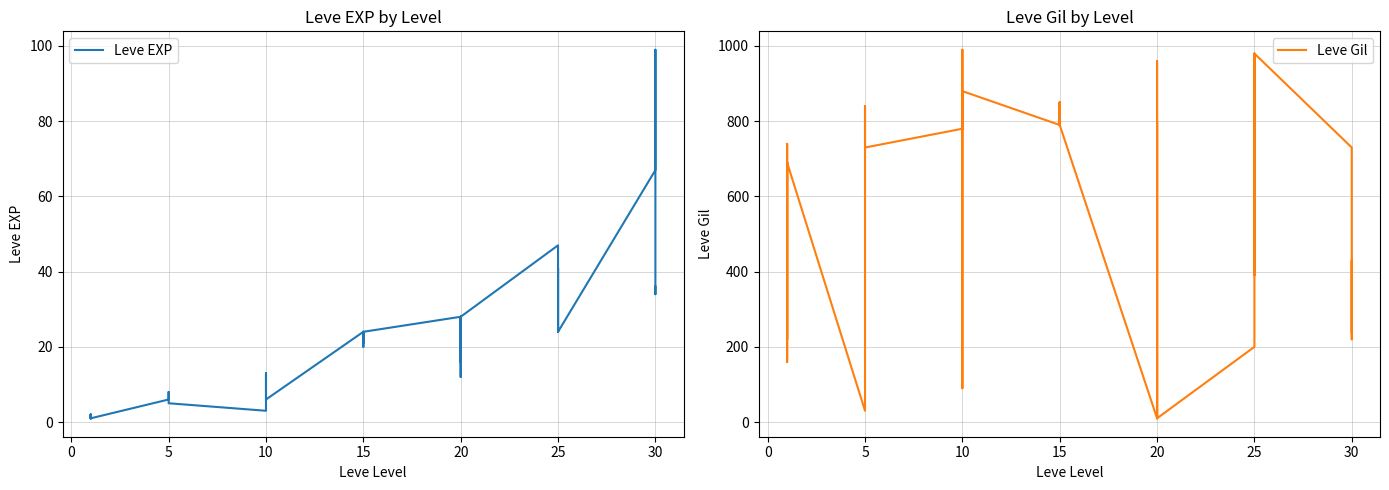

How many intersections are there between Leve EXP and Leve Gil?

6